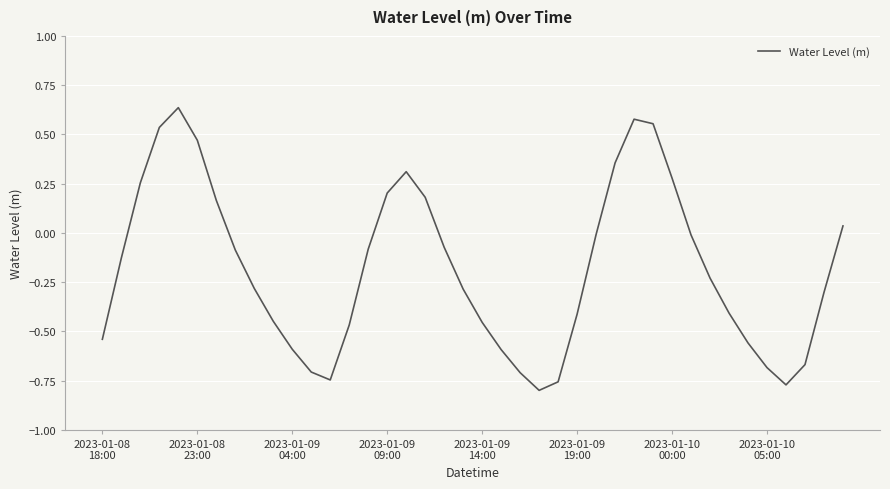

What is the difference between the maximum and minimum values?

1.4